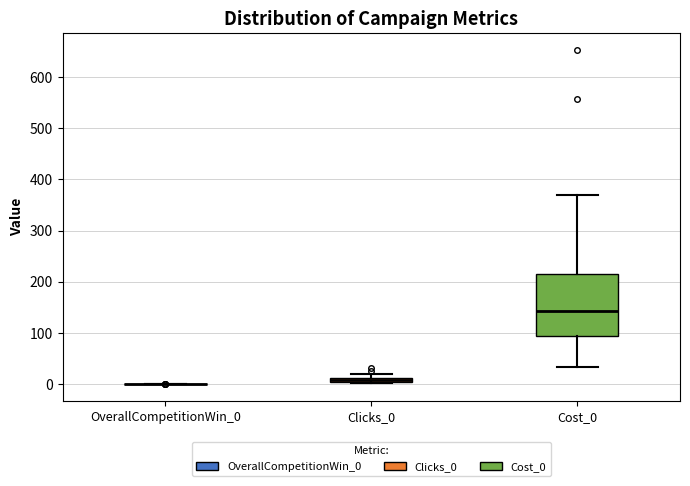

Where is the lower edge of the box for Clicks_0 on the y-axis? The values are not printed on the chart, so give them approximately, as read against the axis.

0